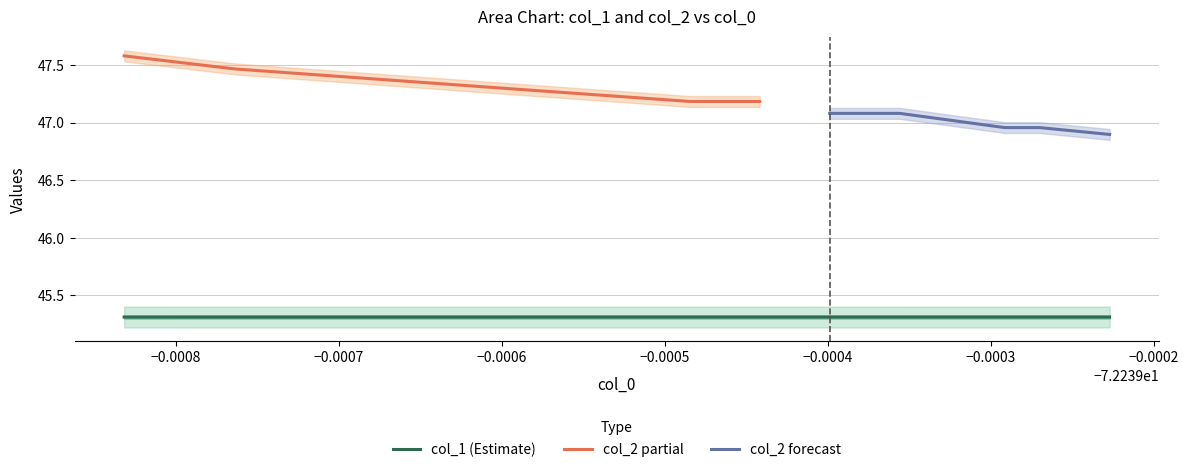

What is the highest value of the col_1 (Estimate) series?

45.3